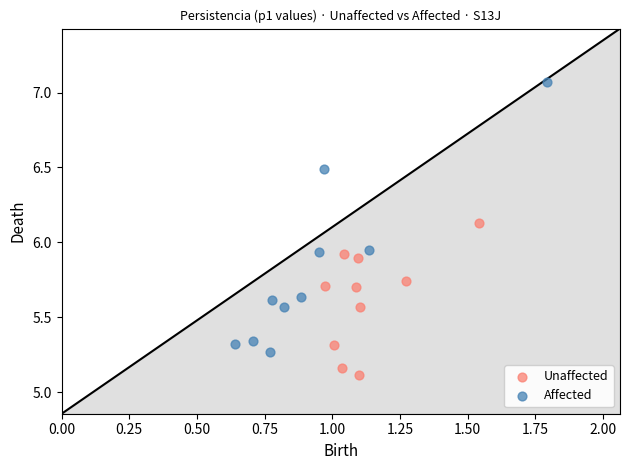

Which series has the largest Y range (max minus min)?

Affected